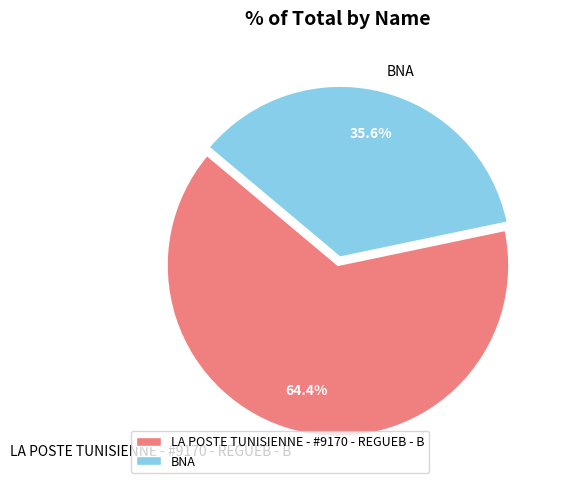

To the nearest percent, what percentage of the pie is LA POSTE TUNISIENNE - #9170 - REGUEB - B?

64%